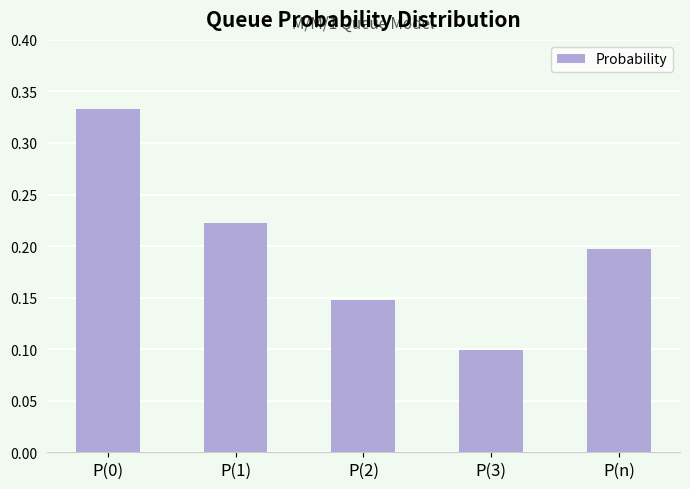

How many values are between 0 and 1?

5